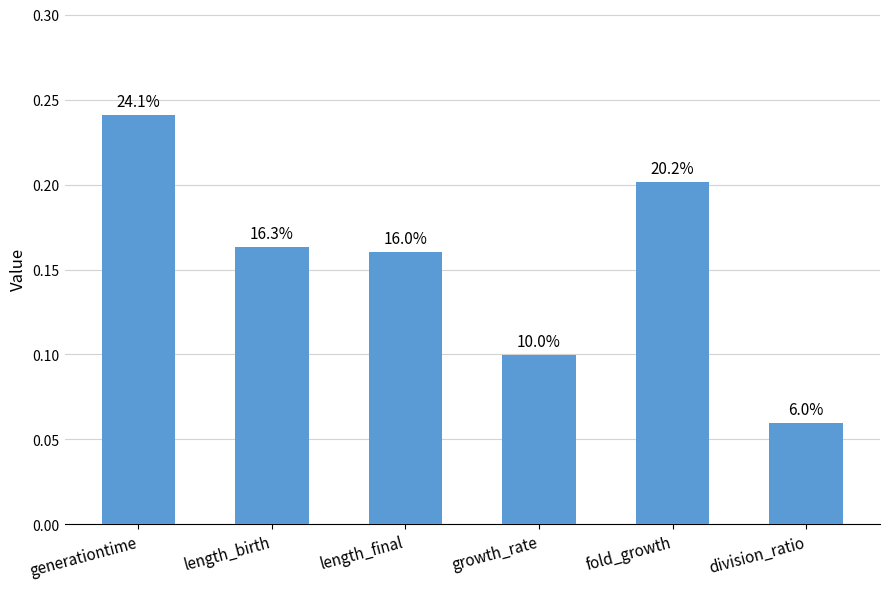

Where is the data nearest to the value 0?

division_ratio